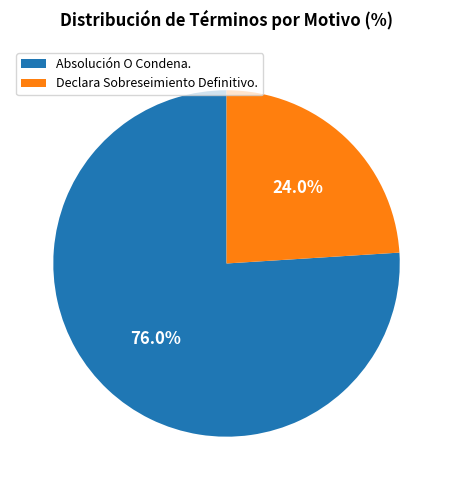

Which category accounts for the majority?

Absolución O Condena.